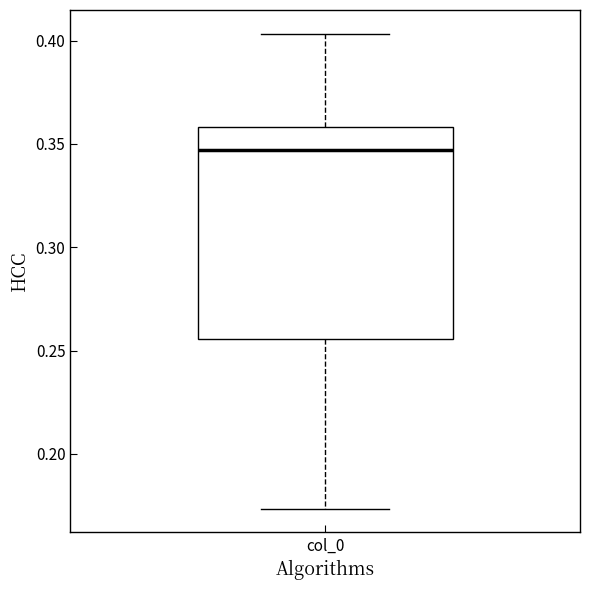

Transcribe this box plot: give where the median line is, the range the box spans, and where the two whiskers end, as read against the y-axis. The values are not printed on the chart, so give them approximately, as read against the axis.

median 0.345, box 0.255 to 0.360, whiskers 0.175 to 0.405